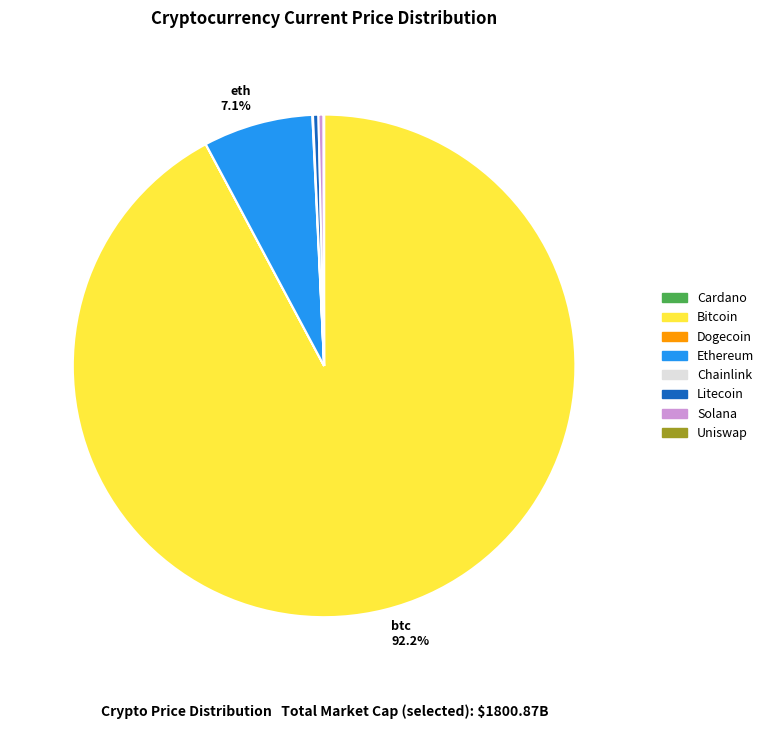

Which slice is the largest?

Bitcoin